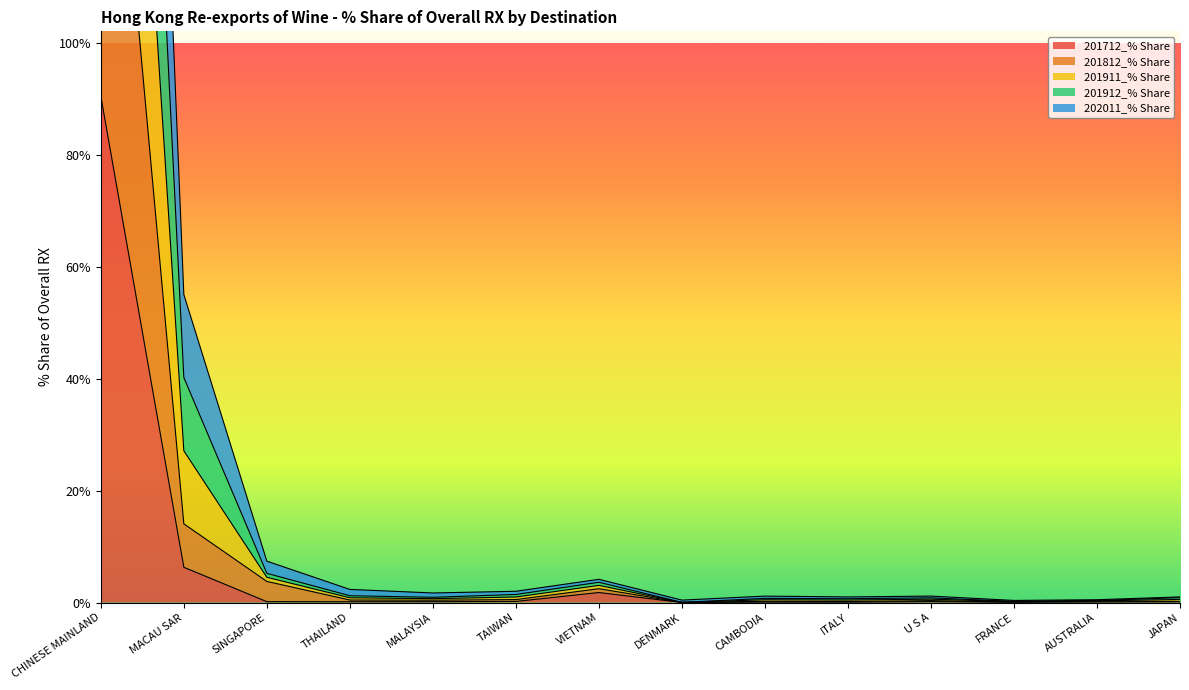

How many lines are shown in the chart?

5